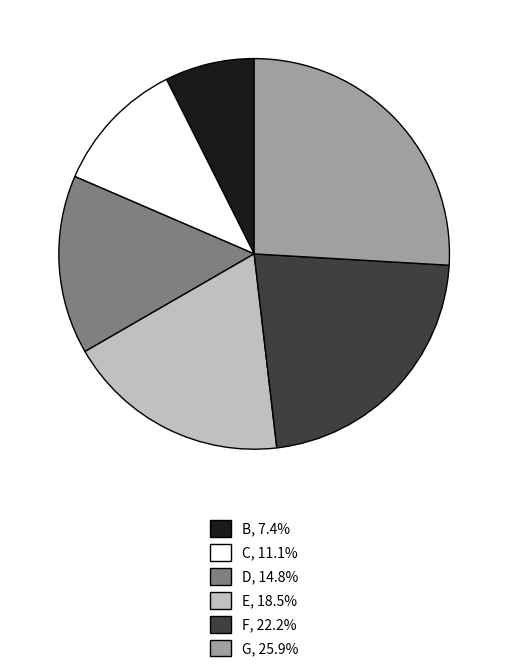

Combined, do F and E account for over 50%?

No